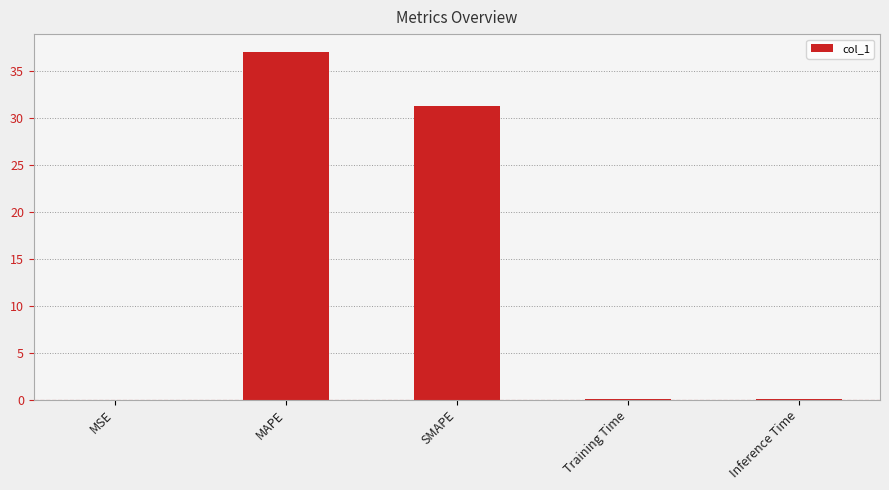

At which label is the value closest to 18?

SMAPE